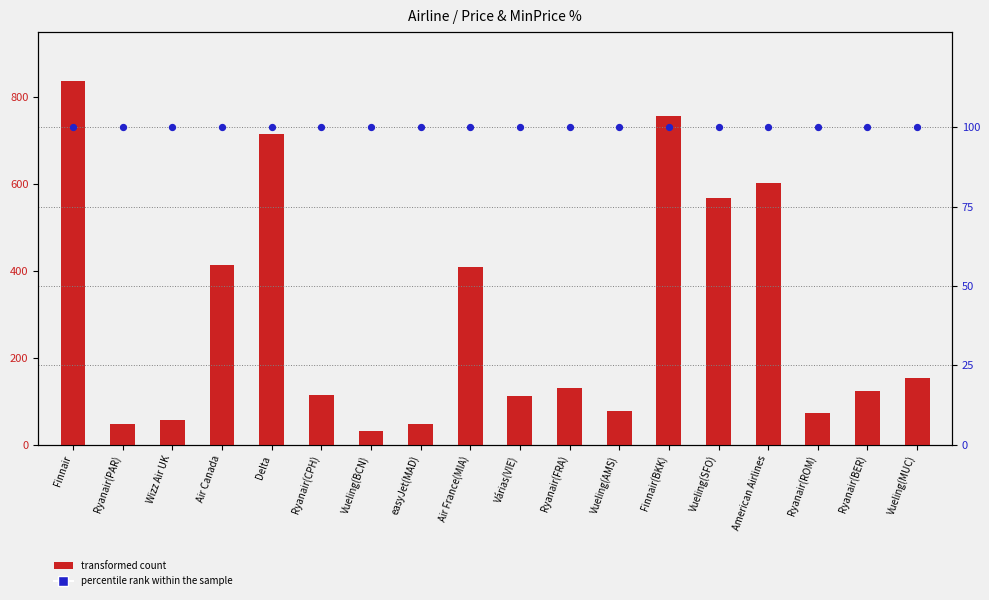

What are all the series names shown in the legend?

transformed count, percentile rank within the sample